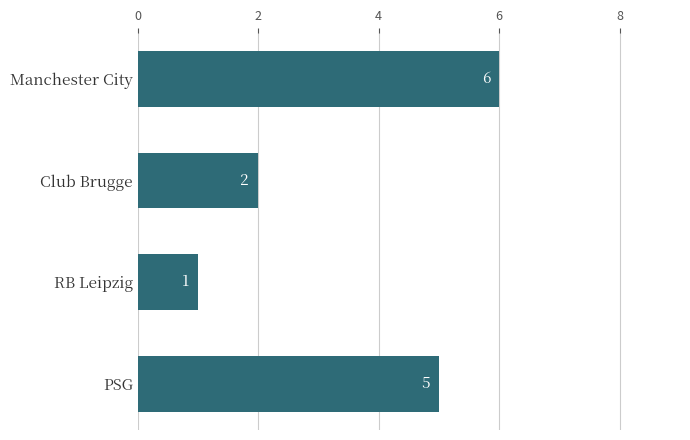

What is the greatest value displayed?

6